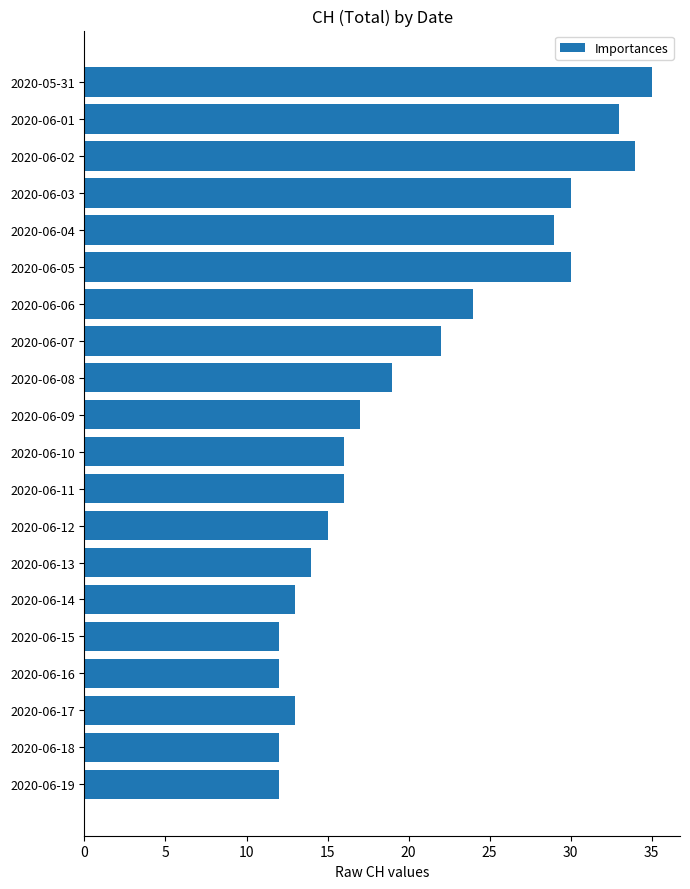

What position from the bottom is 2020-06-05?

15